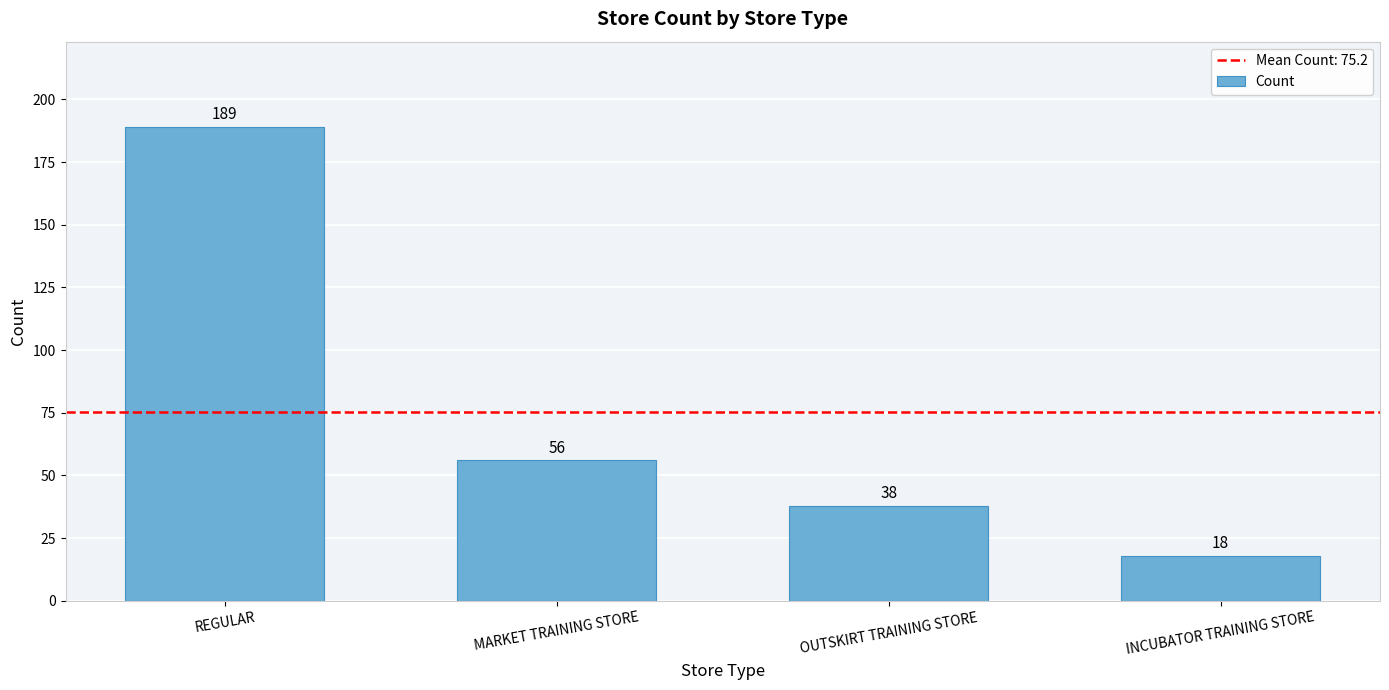

What is the maximum value shown in the chart?

189